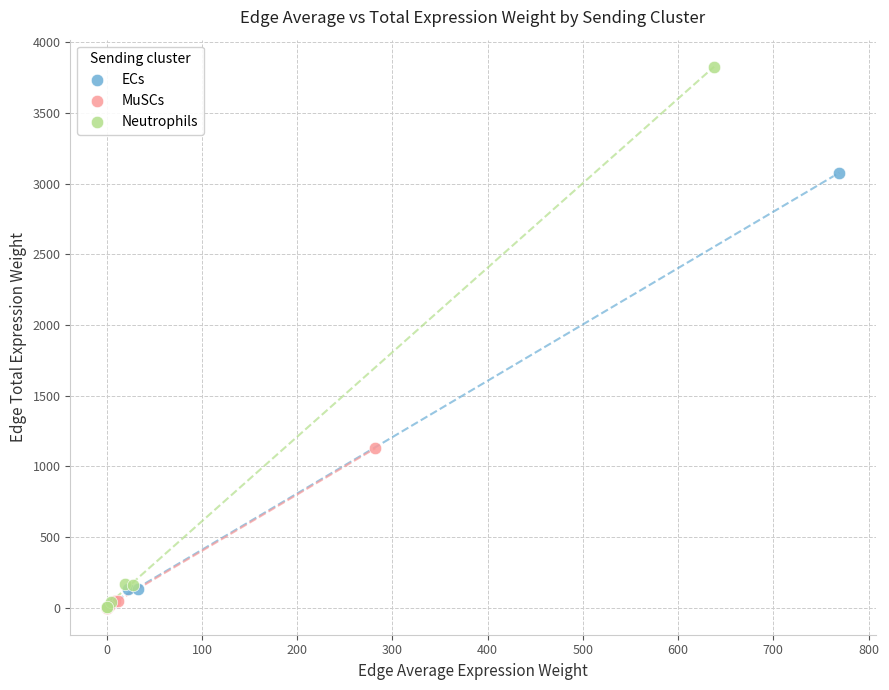

Which series reaches the maximum Y coordinate?

Neutrophils